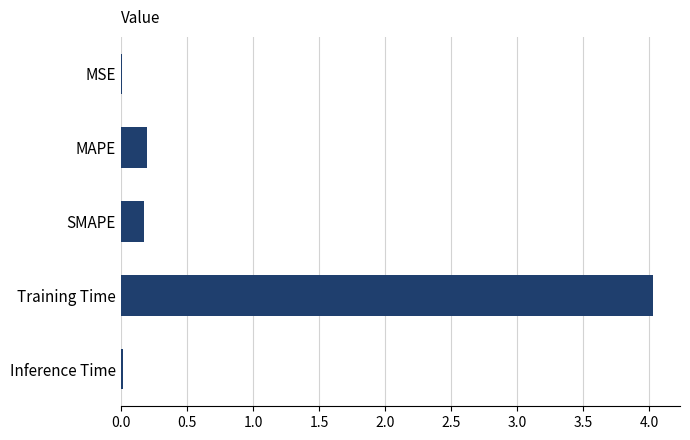

Count the number of data series in this chart.

1